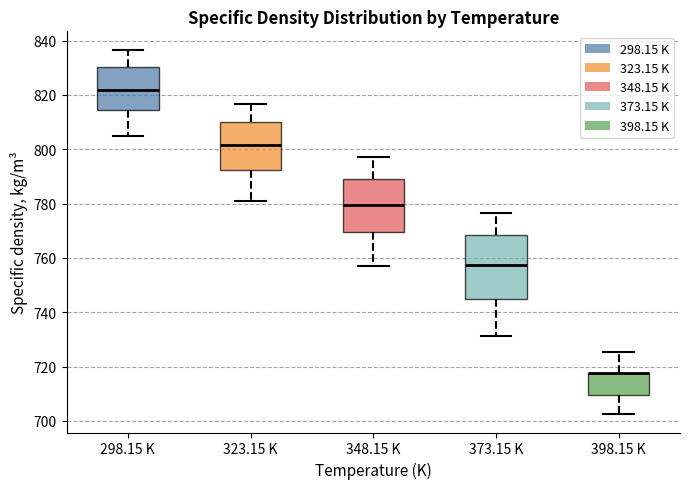

Reading left to right, transcribe this box plot: for each box, give where its median line is, the range the box spans, and where its two whiskers end, as read against the y-axis. The values are not printed on the chart, so give them approximately, as read against the axis.

298.15 K: median 822, box 814 to 830, whiskers 804 to 836
323.15 K: median 802, box 792 to 810, whiskers 782 to 816
348.15 K: median 780, box 770 to 790, whiskers 758 to 798
373.15 K: median 758, box 744 to 768, whiskers 732 to 776
398.15 K: median 718 (drawn on the box's upper edge), box 710 to 718, whiskers 702 to 726